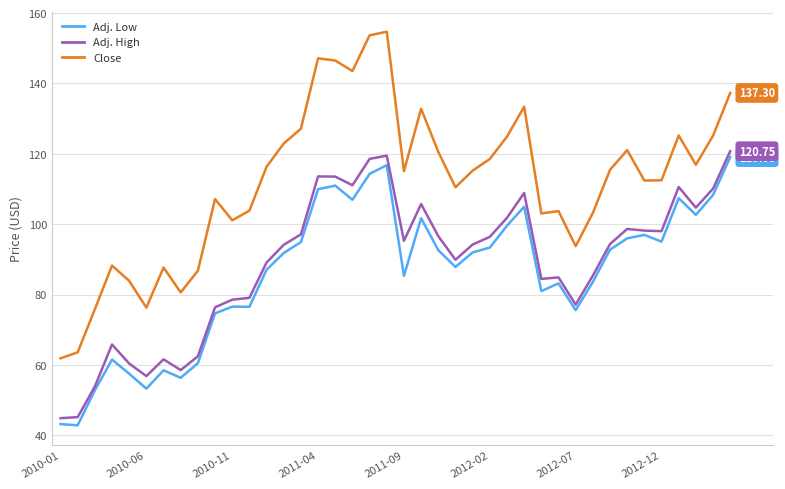

Which series has the largest range (max minus min)?

Close